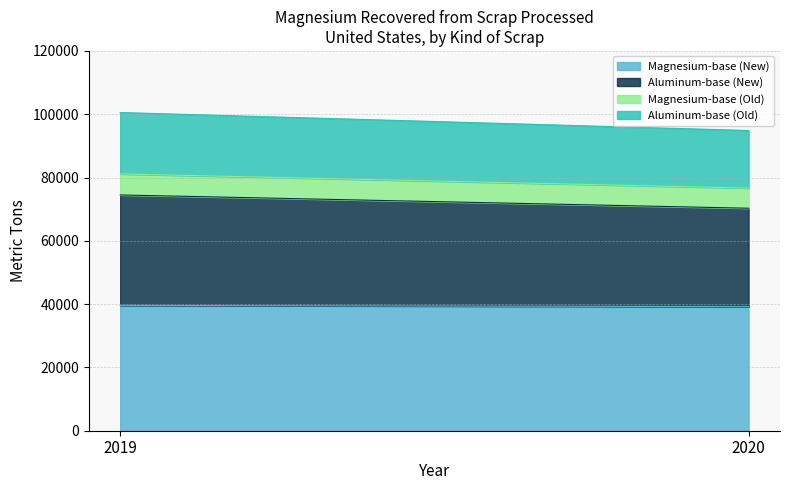

Count the Aluminum-base (New) values in the range 31100 to 34900.

2